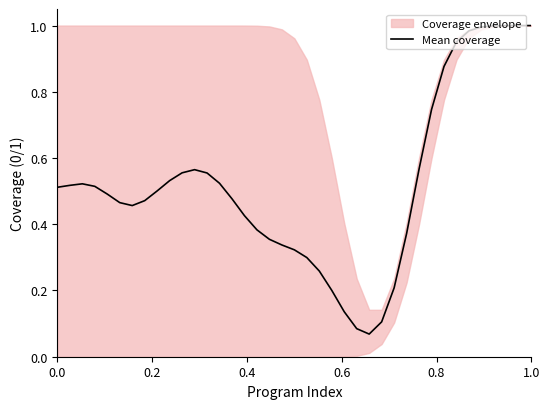

What is the sum of all values?

20.3